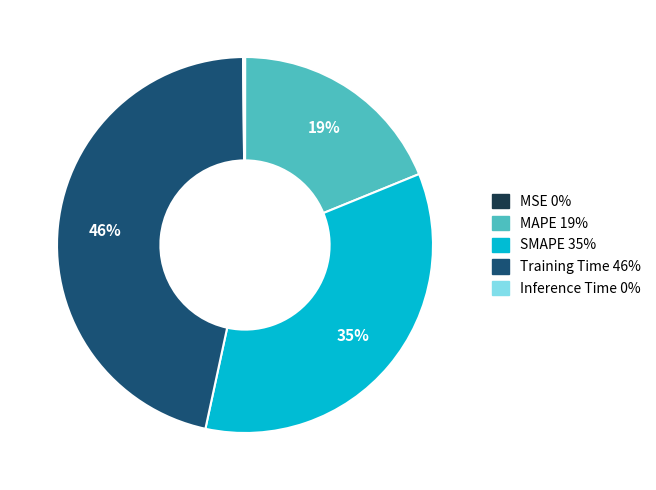

True or false: Training Time accounts for 32% of the total.

False